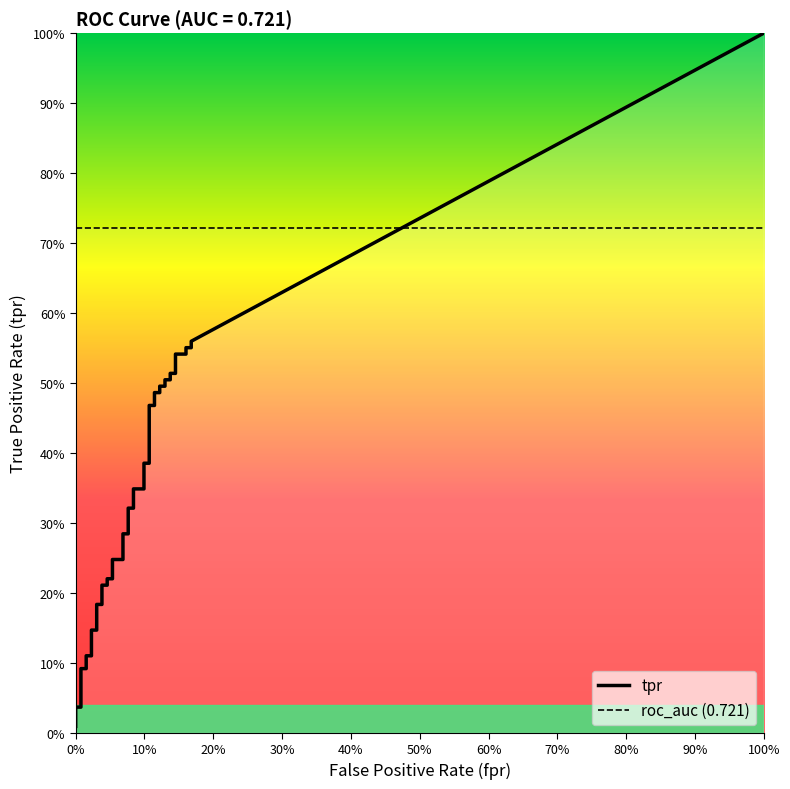

What is the maximum value for roc_auc?

0.7